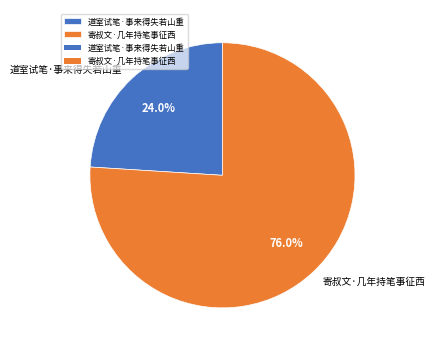

Is there any slice that represents more than half of the pie?

Yes